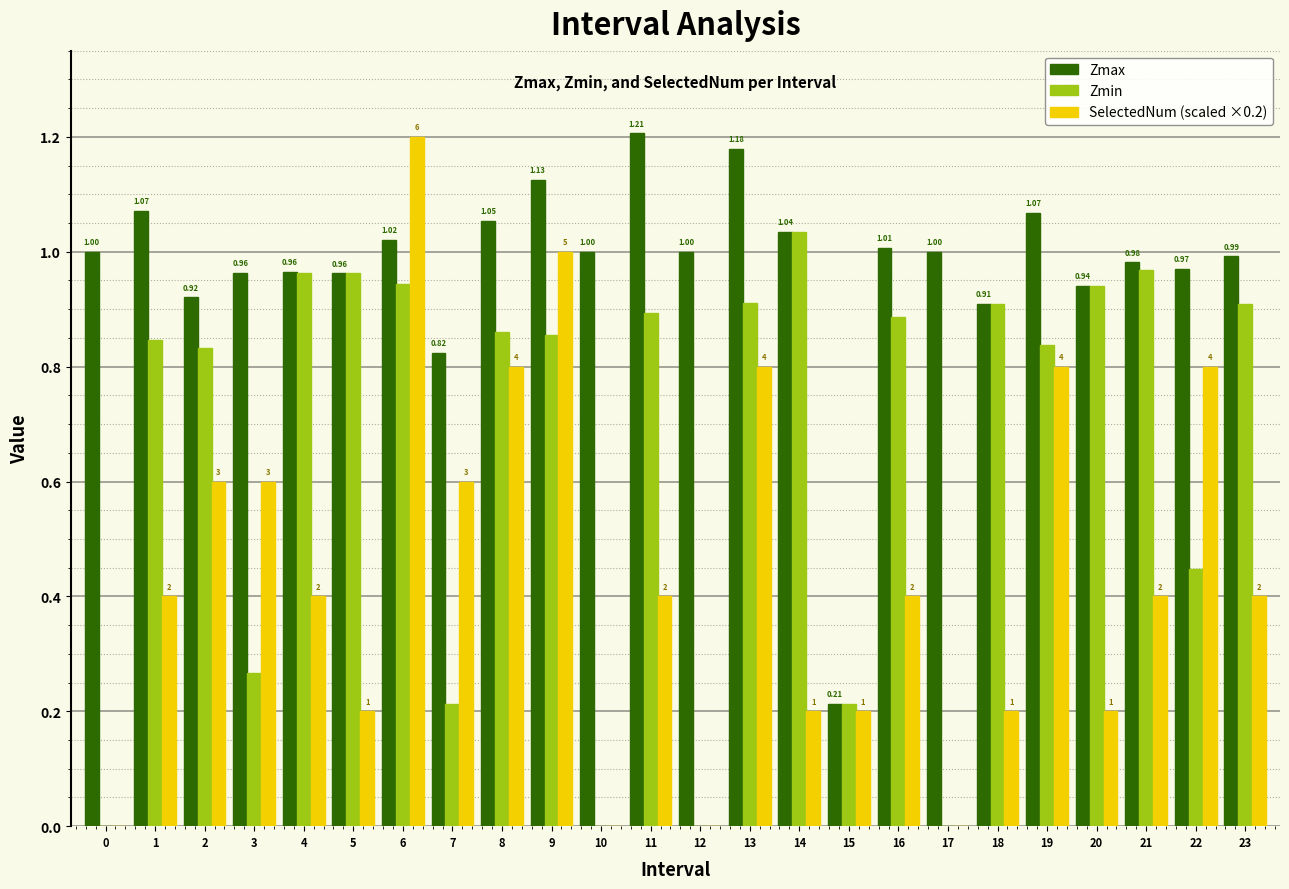

Between 5 and 21, which series saw the biggest shift?

SelectedNum (scaled ×0.2)